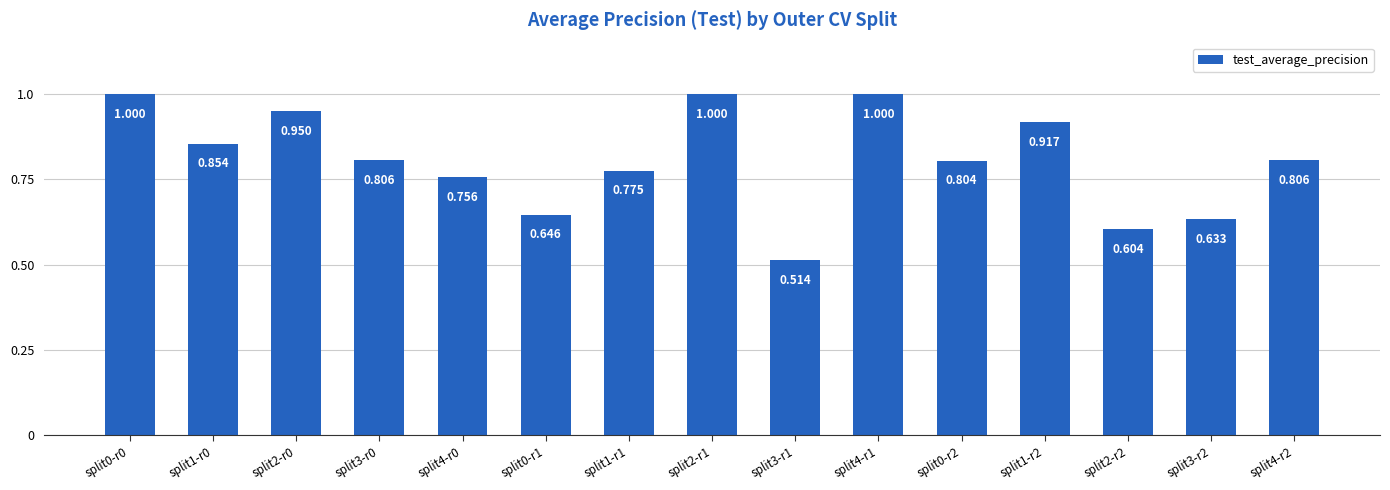

What is the value of the 13th bar from the left?

0.6